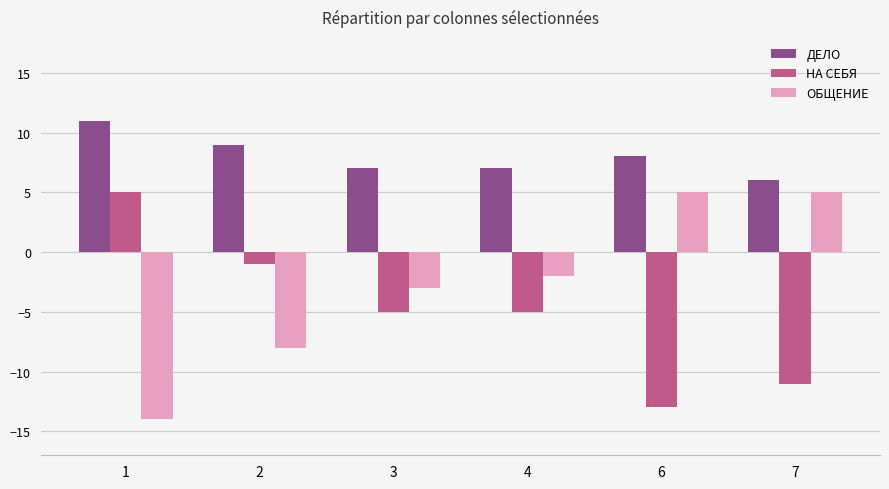

What is the difference between the highest and lowest values at 1?

25